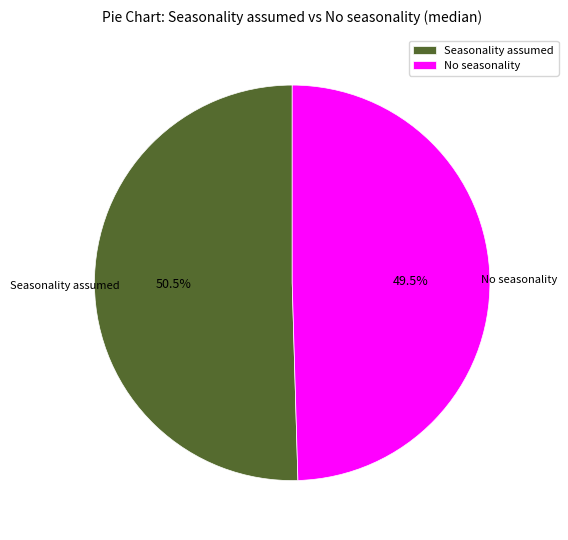

What percentage is NOT represented by No seasonality?

50.5%